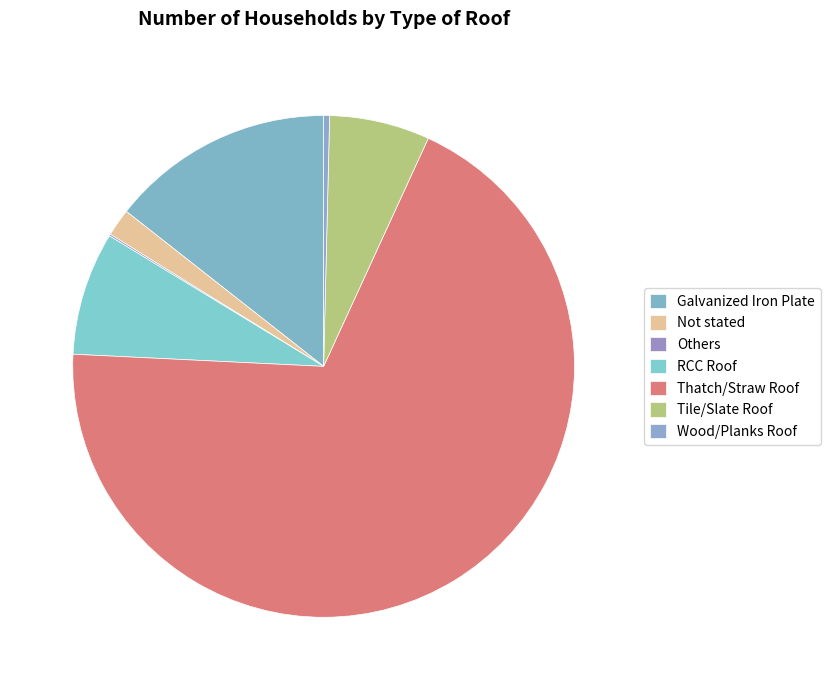

To the nearest percent, what is the difference between the largest and smallest slice percentages?

69%